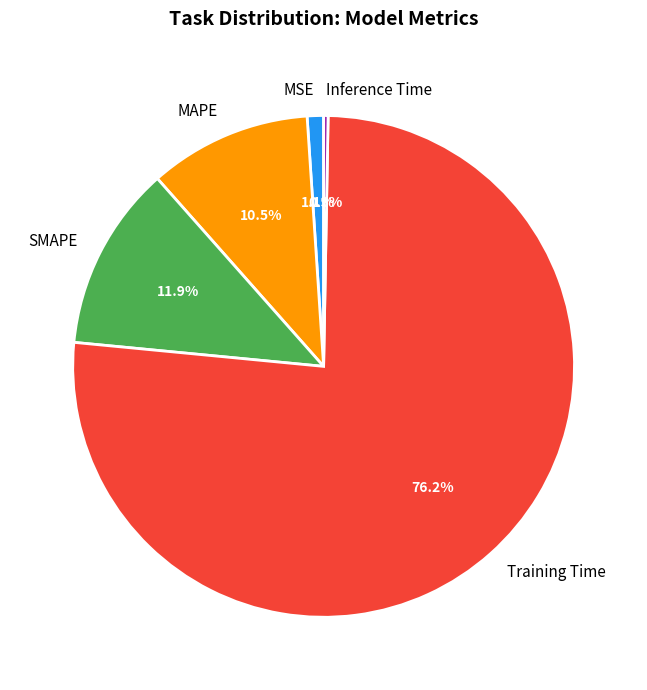

Between MAPE and Training Time, which is larger?

Training Time